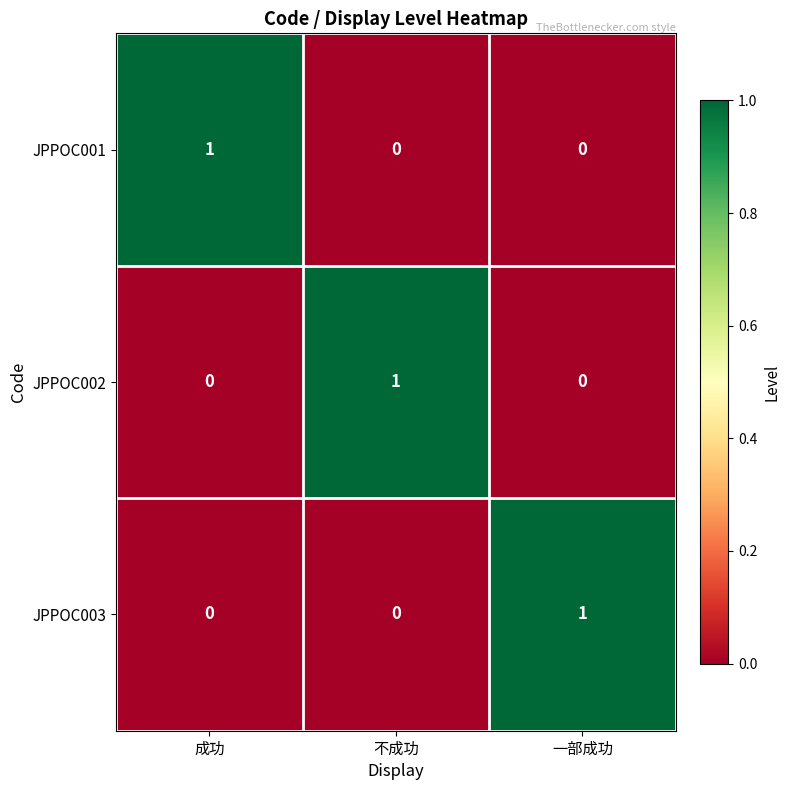

At how many categories does at least one series exceed 0?

3